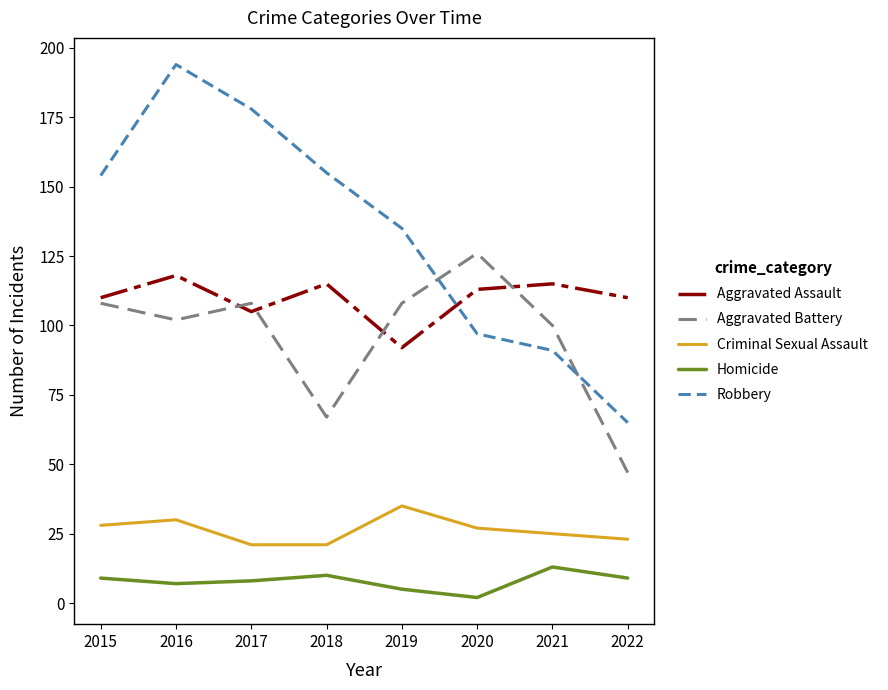

How many values in the Aggravated Assault series are below 113?

4